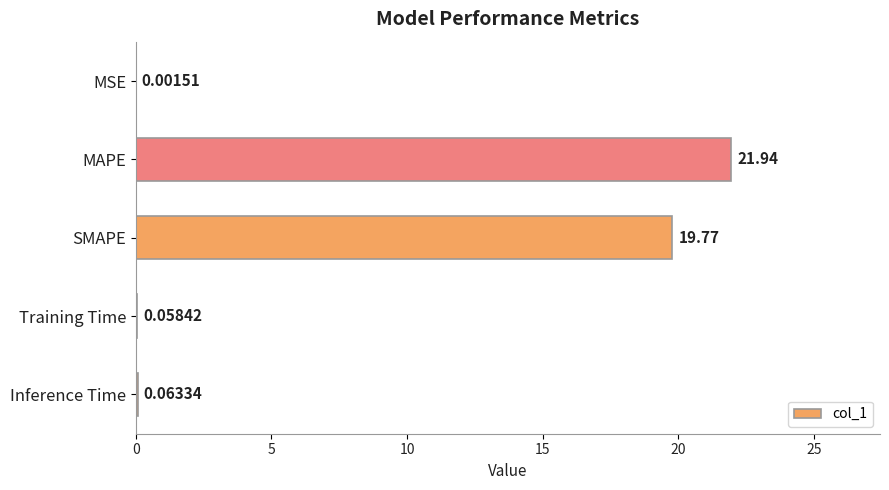

What is the sum of all values?

41.8